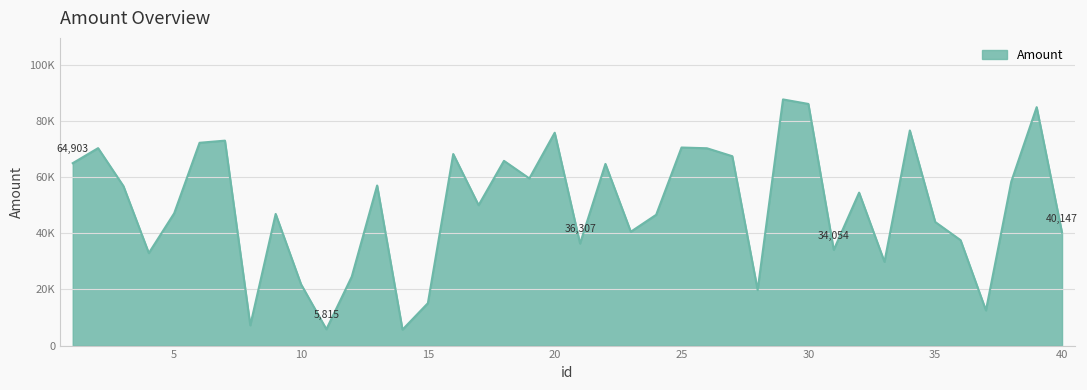

What is the maximum value shown in the chart?

87585